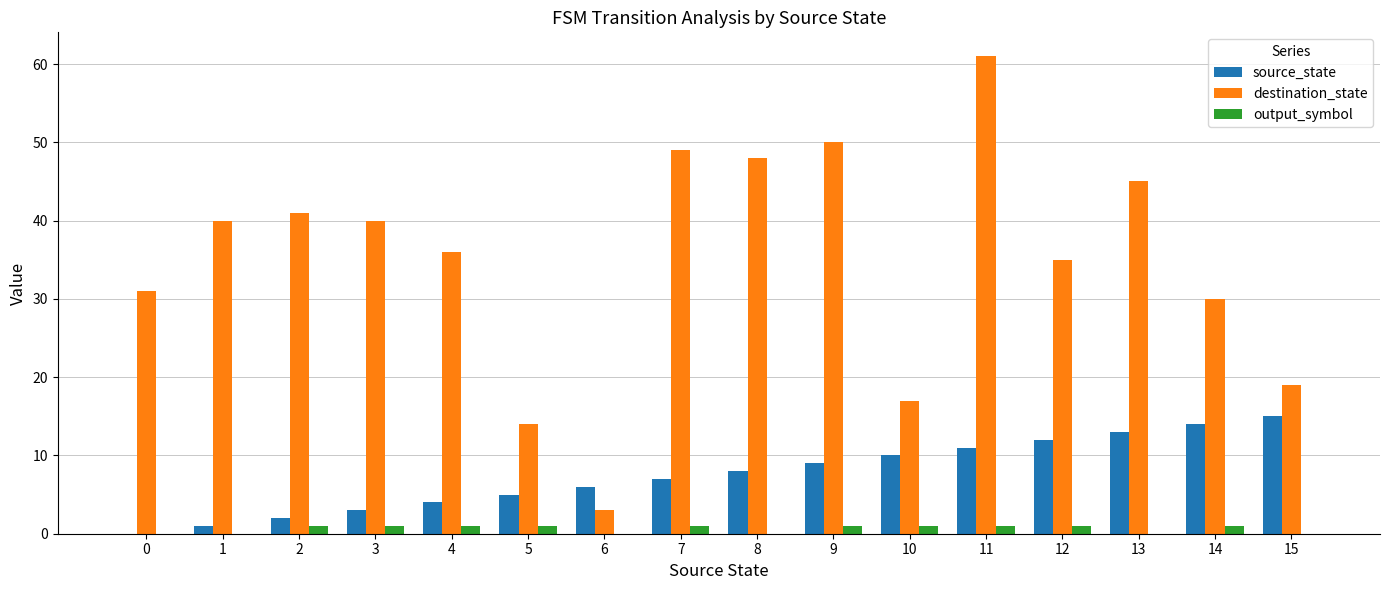

True or false: source_state has a value of 12 at 7.

False